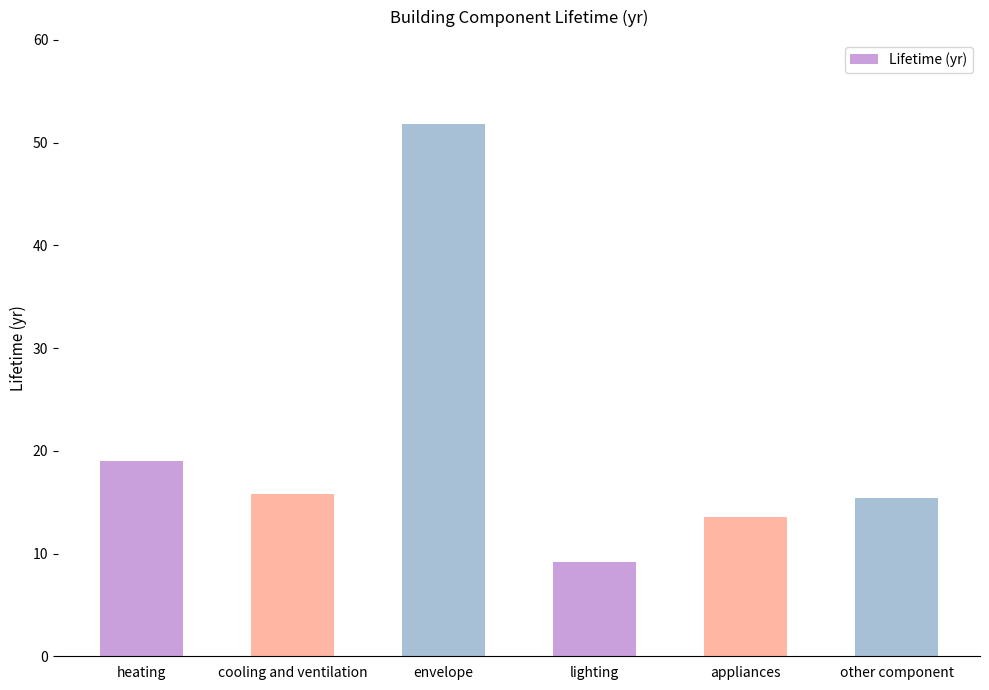

At which label does the data first exceed 15?

heating